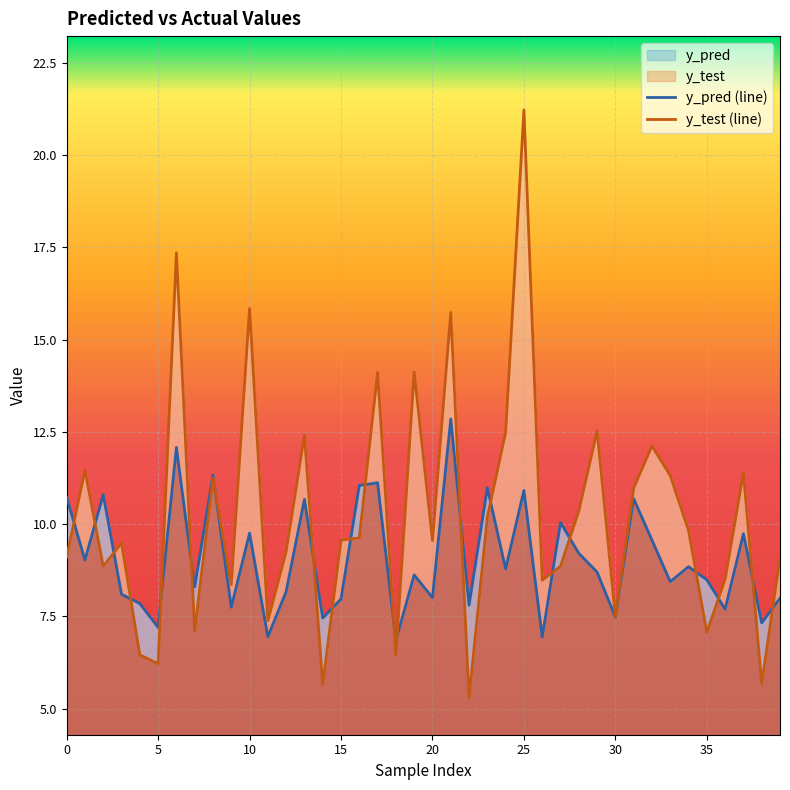

What is the average value of the y_pred series?

9.1